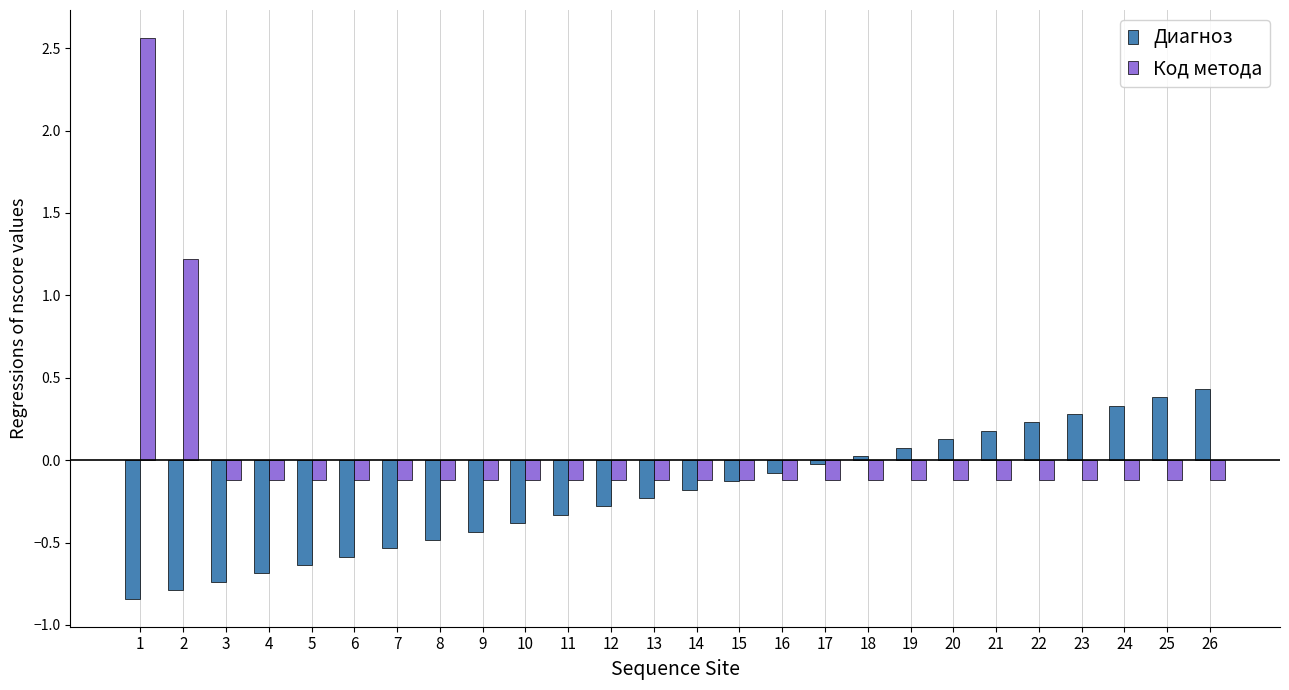

What is the difference between the maximum and minimum values in the Диагноз series?

1.3